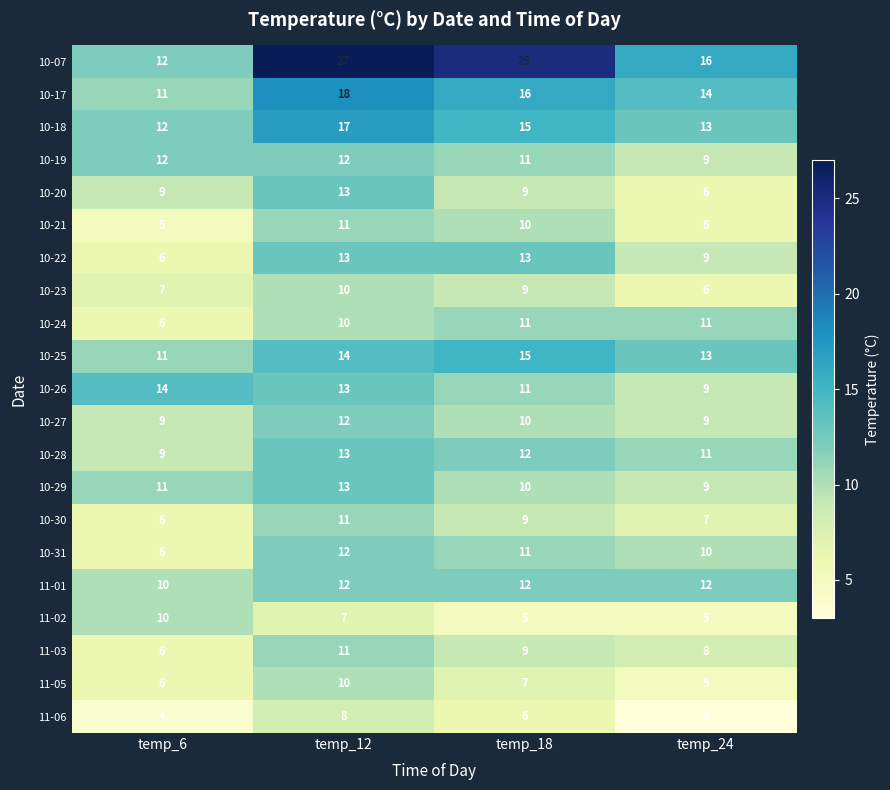

Which label corresponds to the largest value in the chart?

temp_12